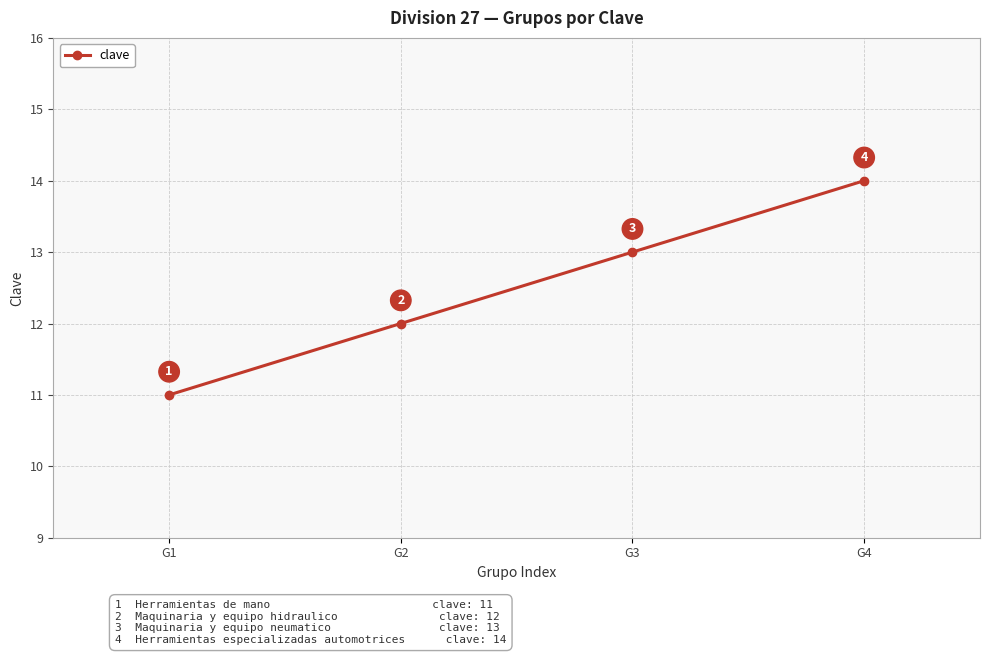

Reading left to right, list all the values displayed in this chart.

G1=11	G2=12	G3=13	G4=14